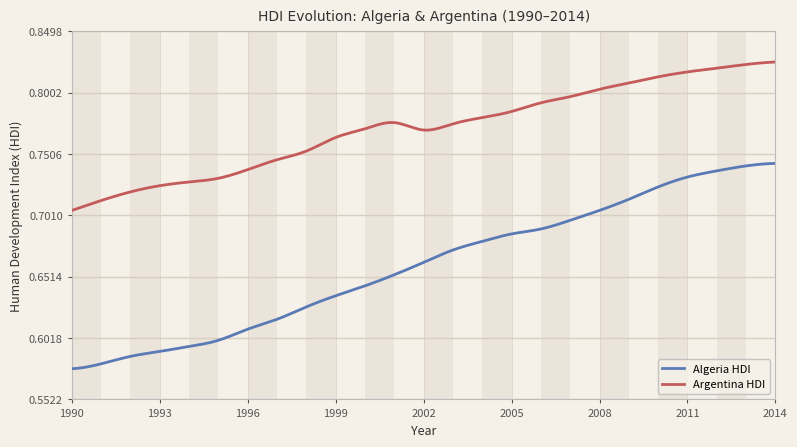

List the series in order of their peak value, lowest first.

Algeria HDI, Argentina HDI